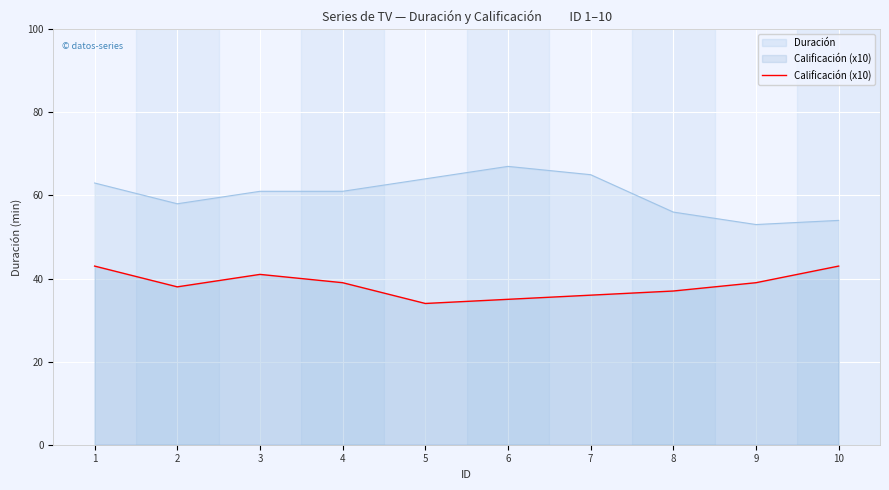

Where does the data first go above 39?

1